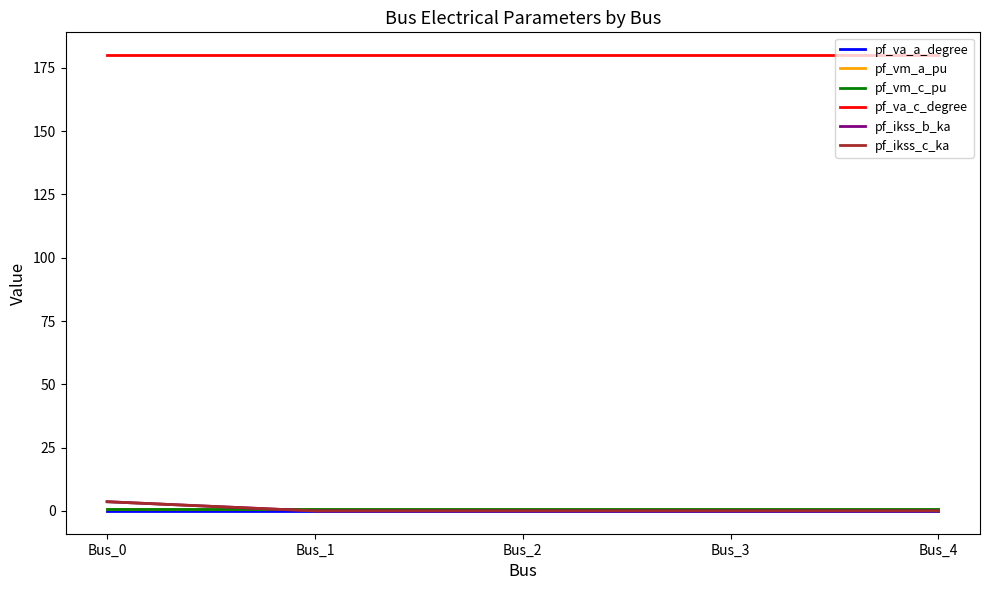

What is the approximate value of pf_vm_a_pu at Bus_1?

0.9